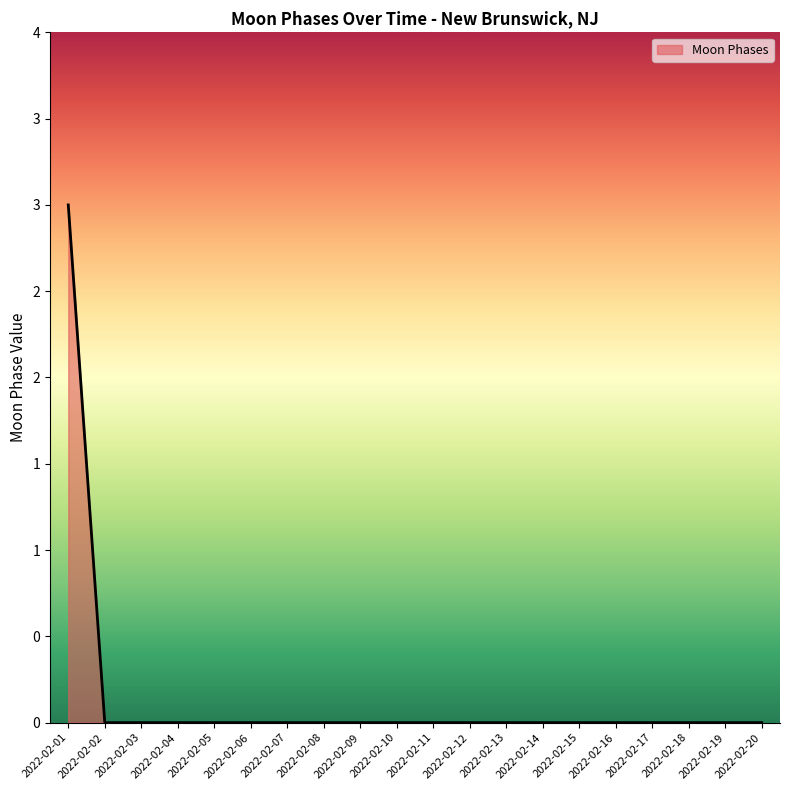

Does the chart display data point markers on the line(s)?

No